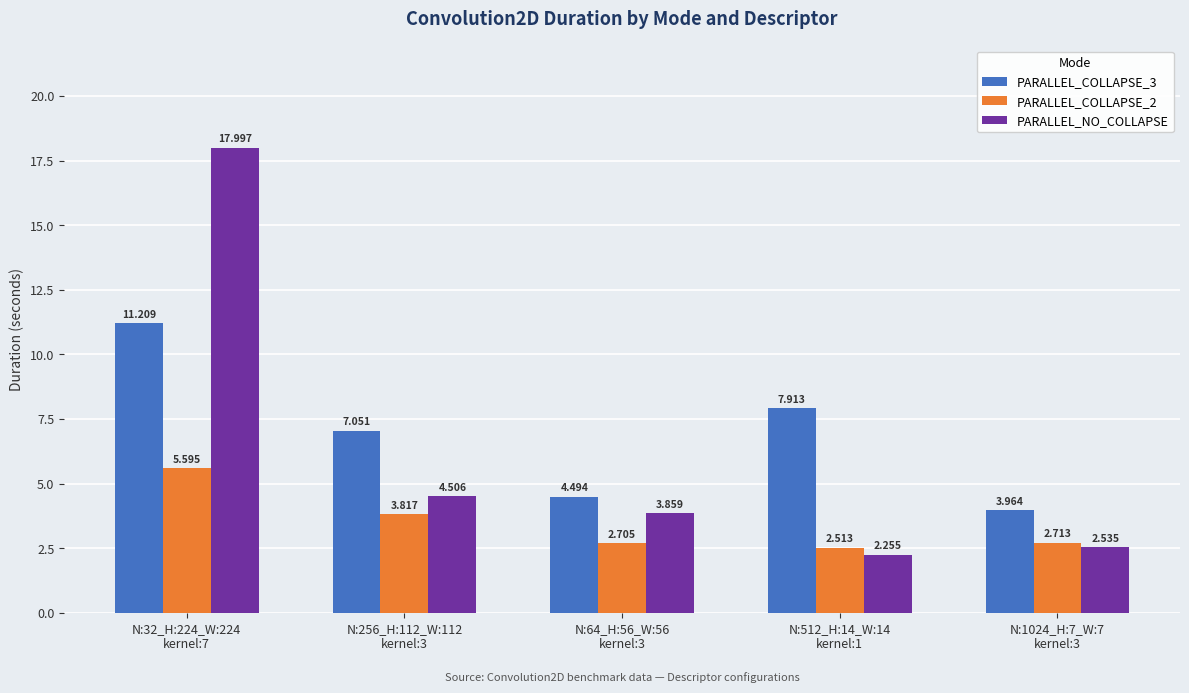

What is the total value across all series at N:1024_H:7_W:7
kernel:3?

9.2